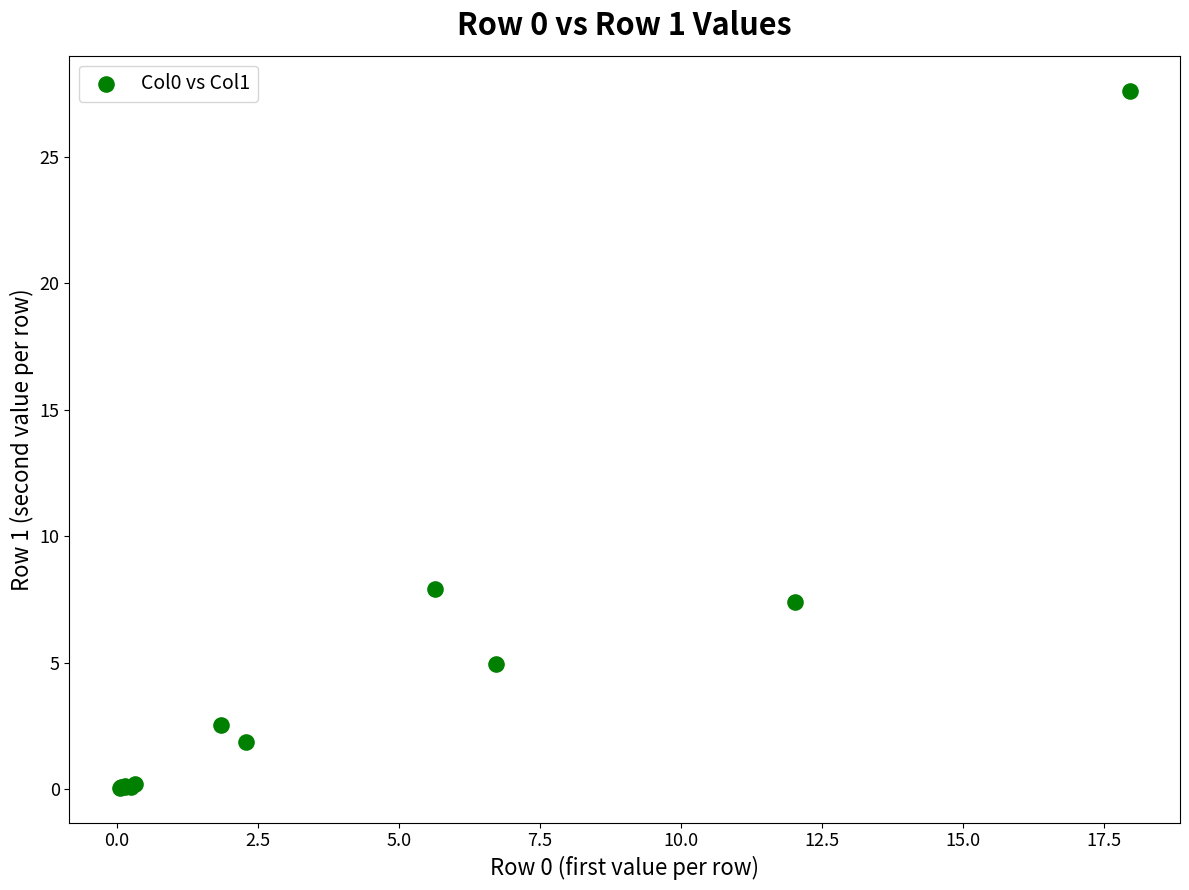

What Y value in the scatter plot is closest to 13?

7.9